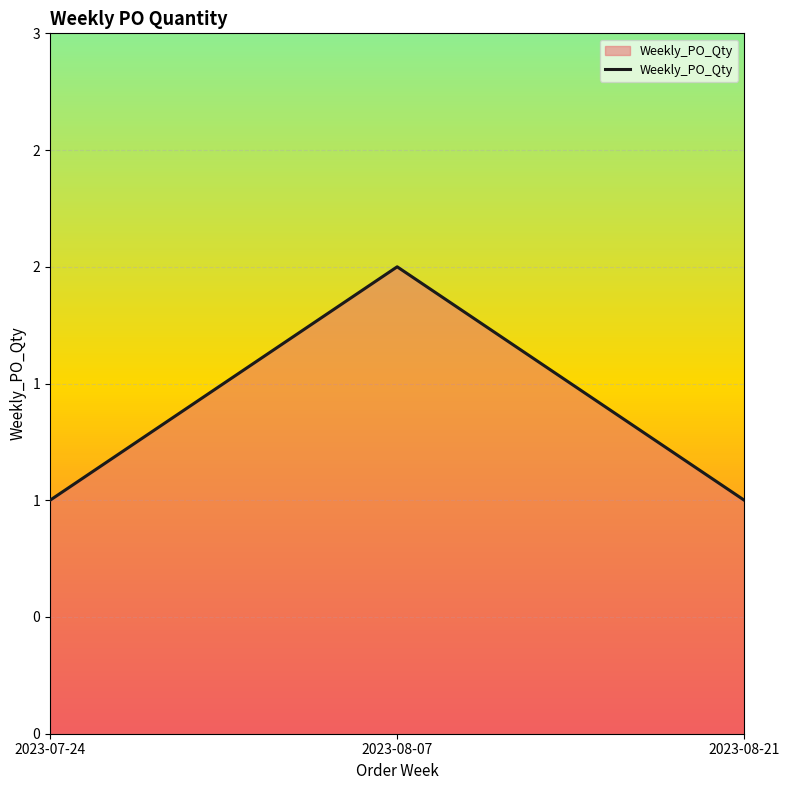

At which category does the chart reach its peak across all series?

2023-08-07